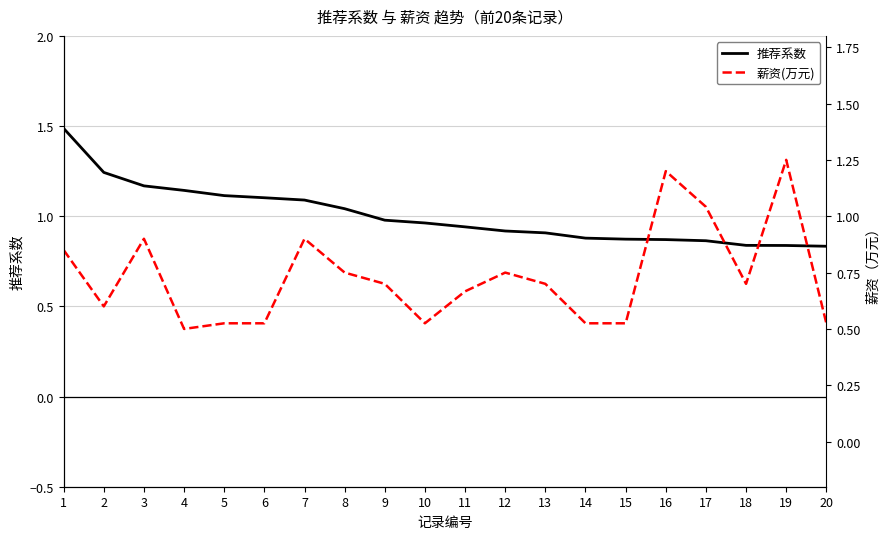

Which category has the highest value across all series?

1